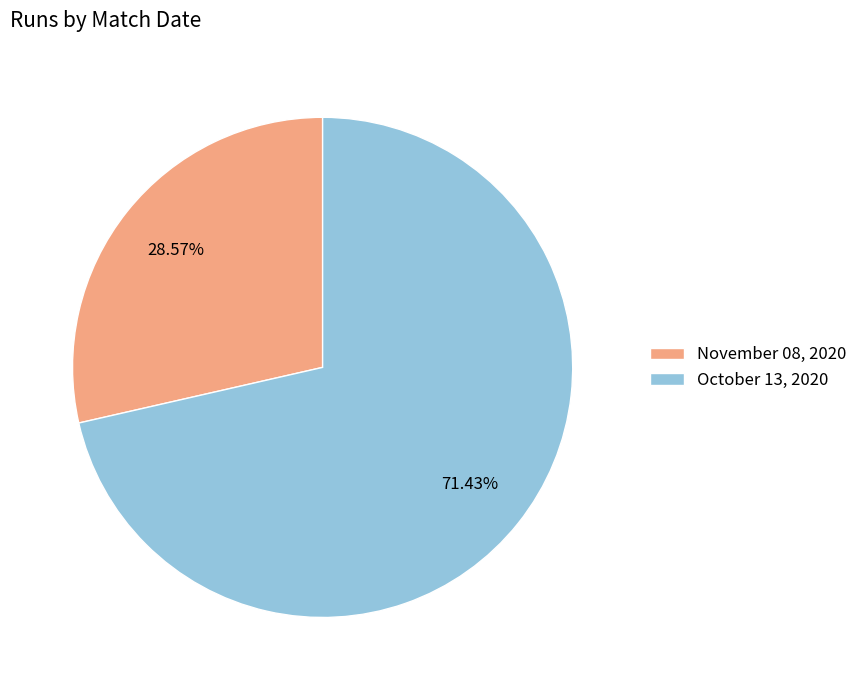

Which slice is the smallest?

November 08, 2020